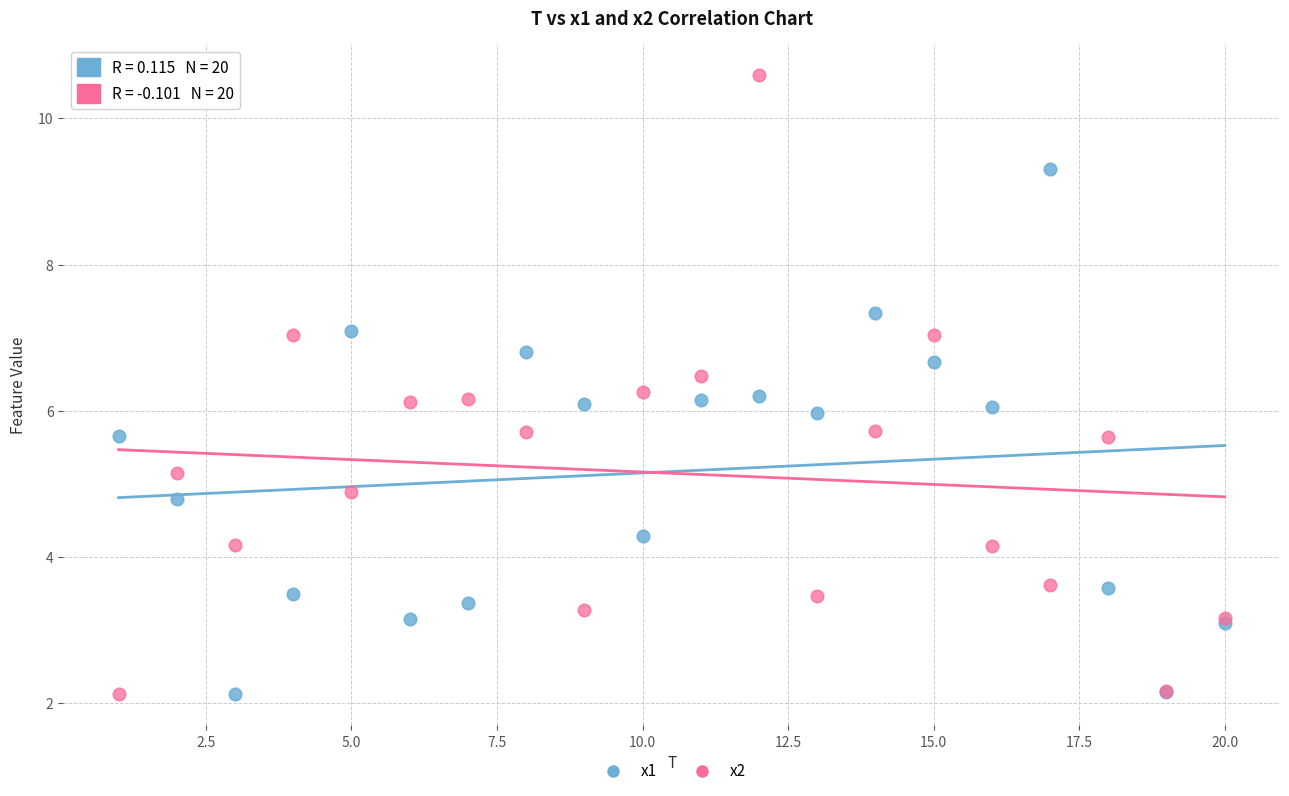

Which series contains the highest Y value?

x2